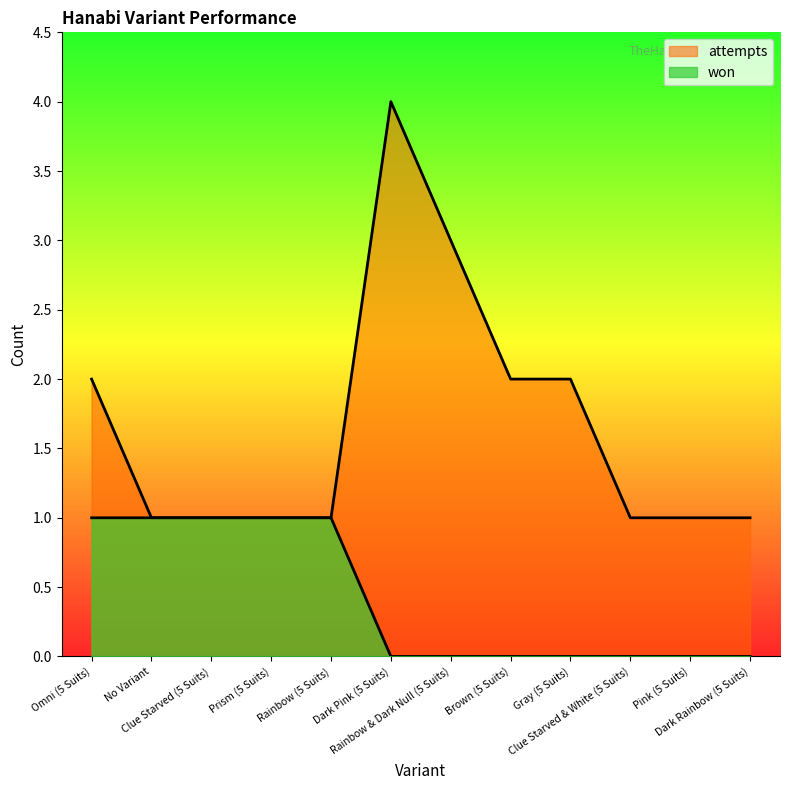

How many lines are shown in the chart?

2